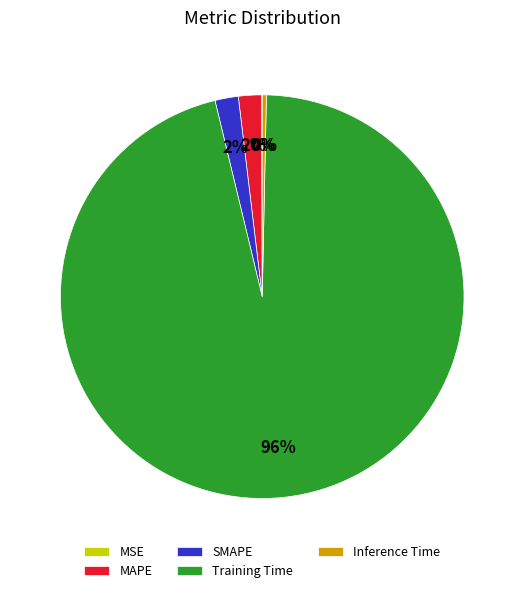

What is the largest slice in the pie chart?

Training Time